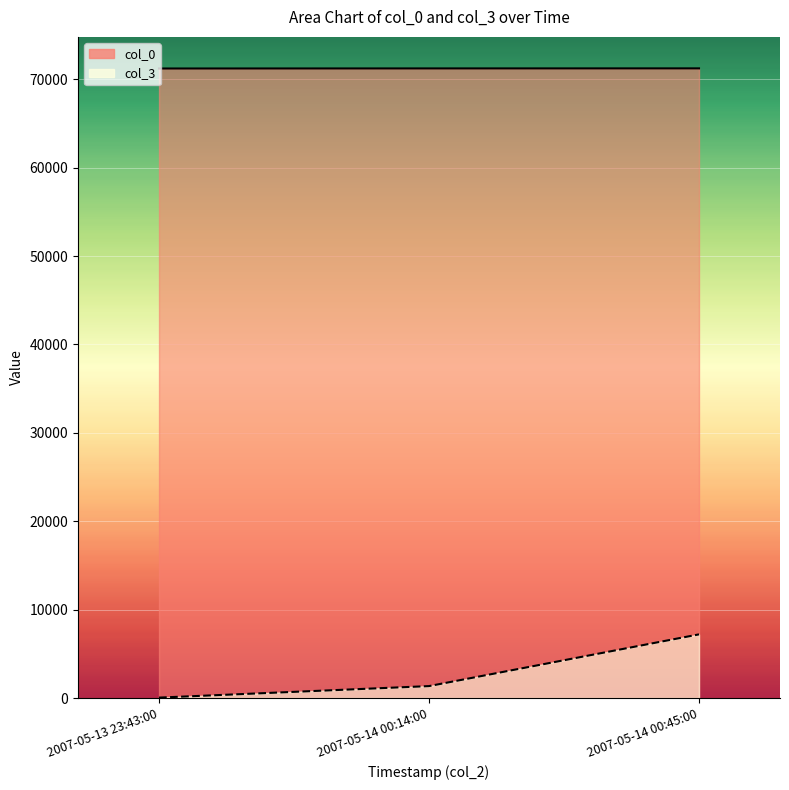

What is the sum of all col_0 values?

213657